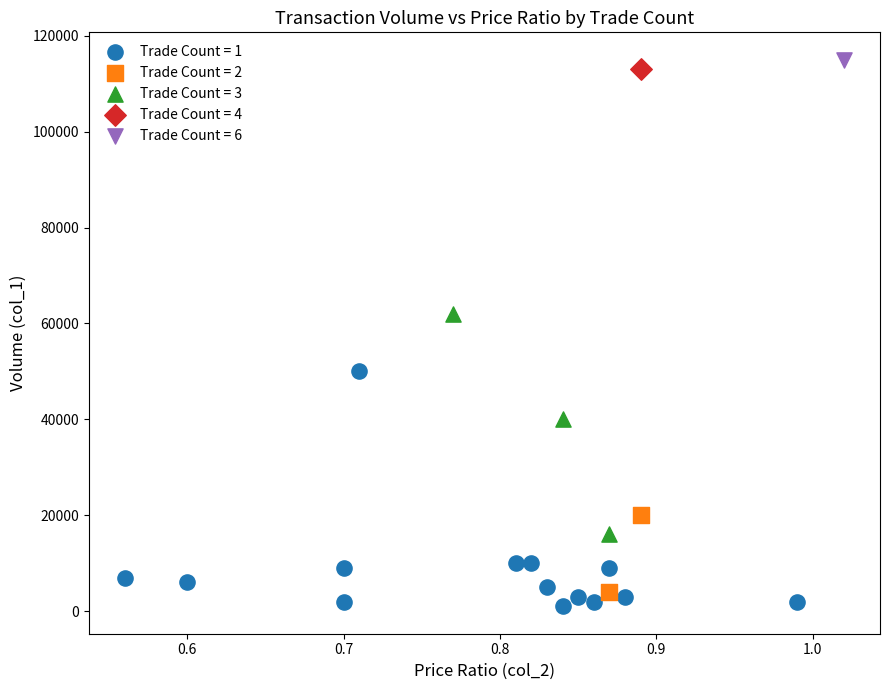

Which series contains the lowest Y value?

Trade Count = 1